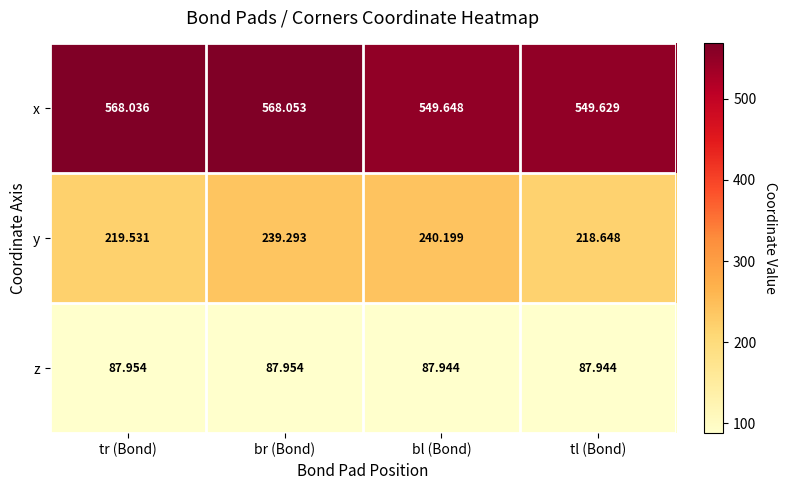

Which series has the largest total across all categories?

x